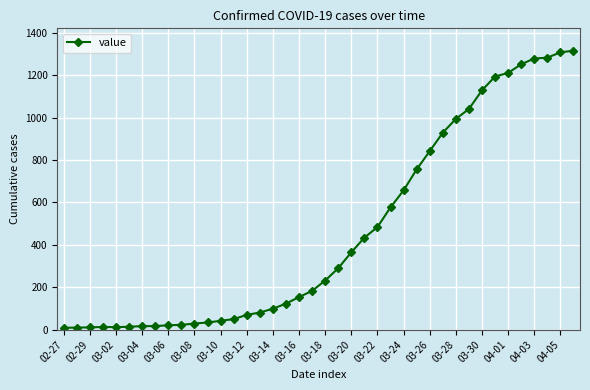

What is the sum of all values?

18585